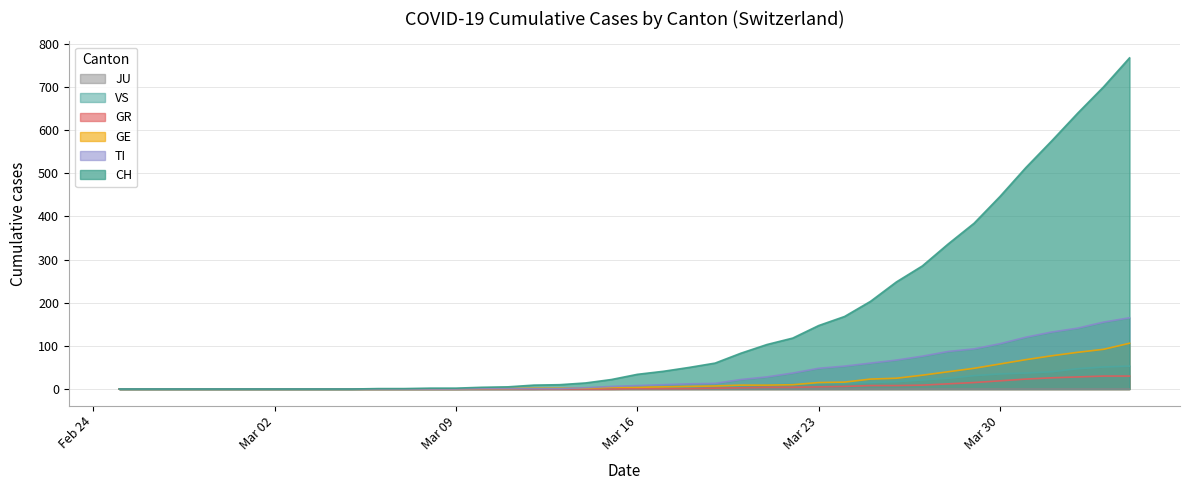

How many distinct data groups are displayed?

6